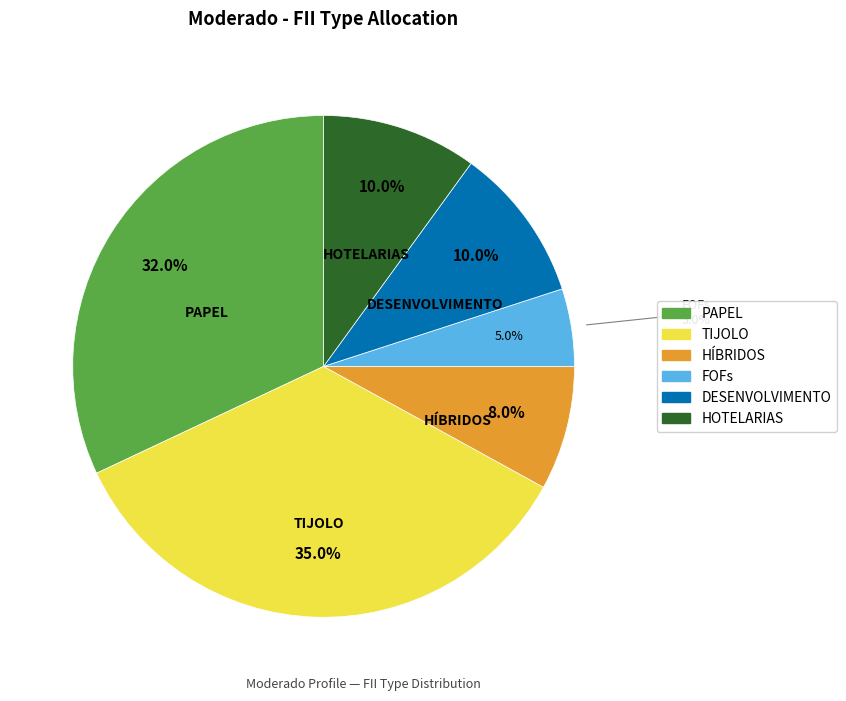

To the nearest percent, what percentage of the pie is TIJOLO?

35%